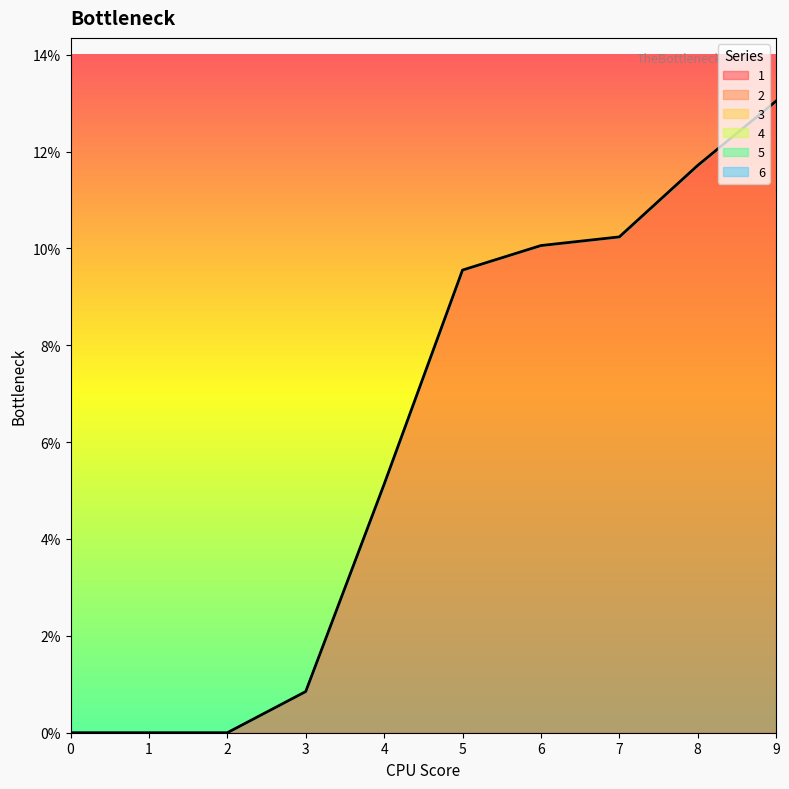

What is the difference between the maximum and minimum values in the 1 series?

13.0